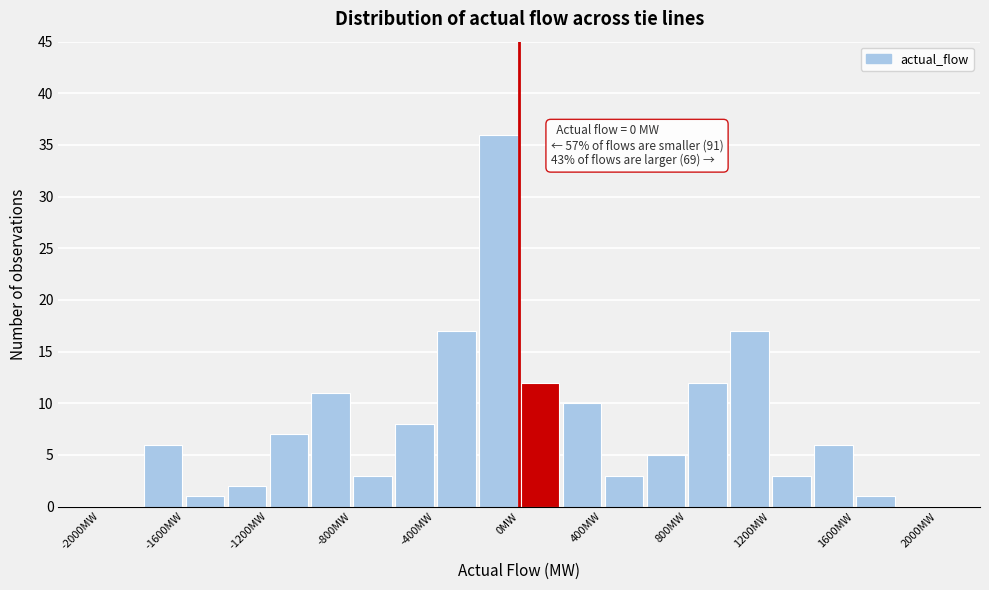

Over which range of the x-axis is the bar tallest?

-200 to 0